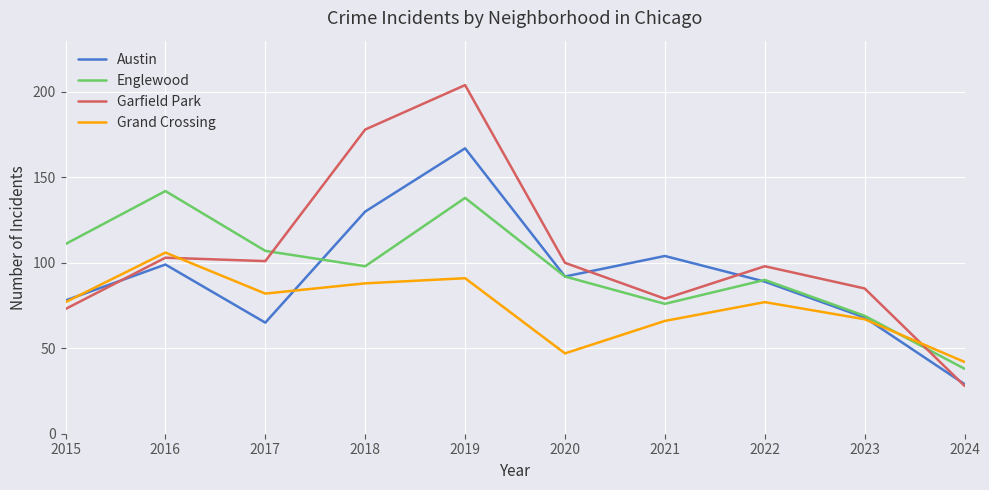

What is the total value across all series at 2015?

339